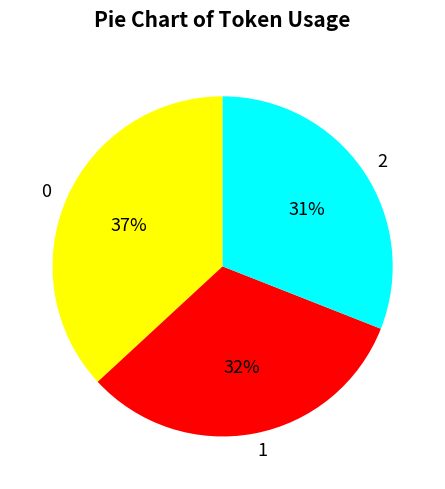

Do 2 and 1 together represent more than half of the pie?

Yes